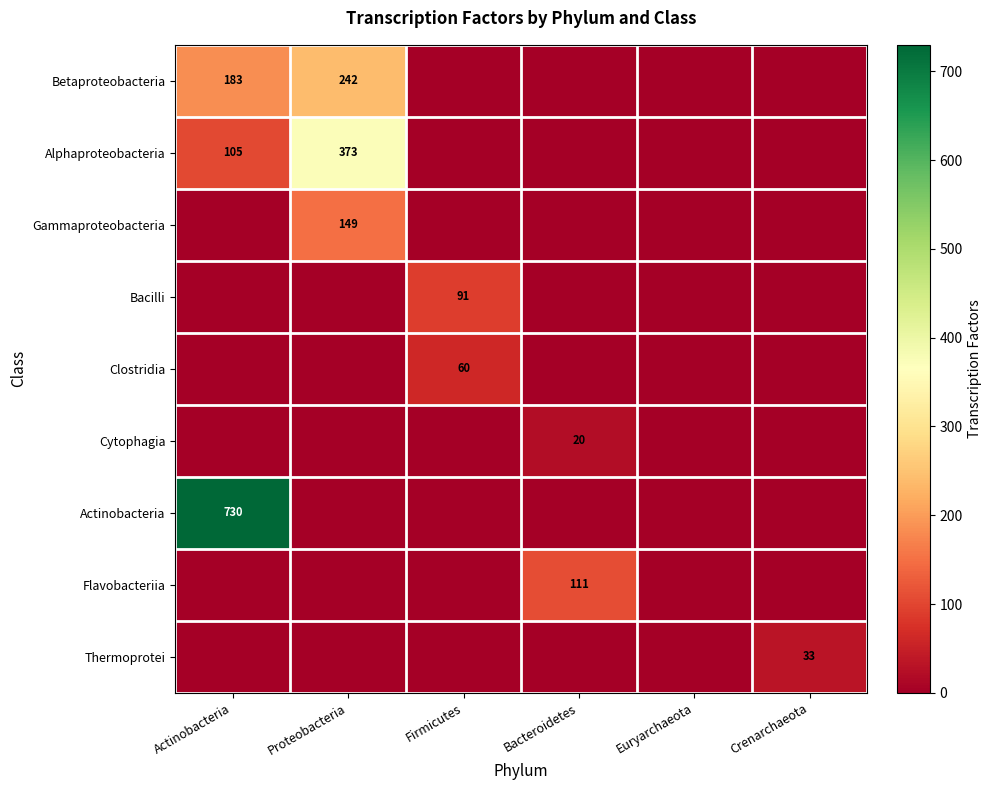

Is it true that Gammaproteobacteria equals 149 at Proteobacteria?

True